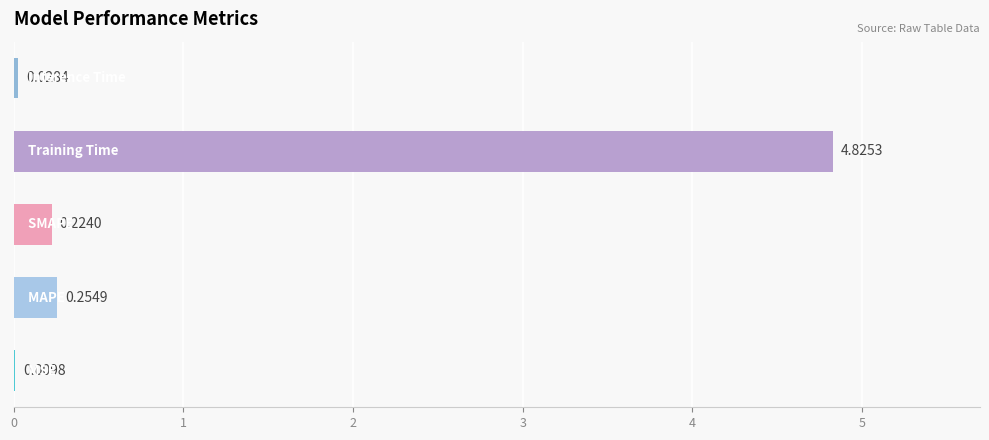

List the labels in order of value, smallest first.

0, 4, 2, 1, 3